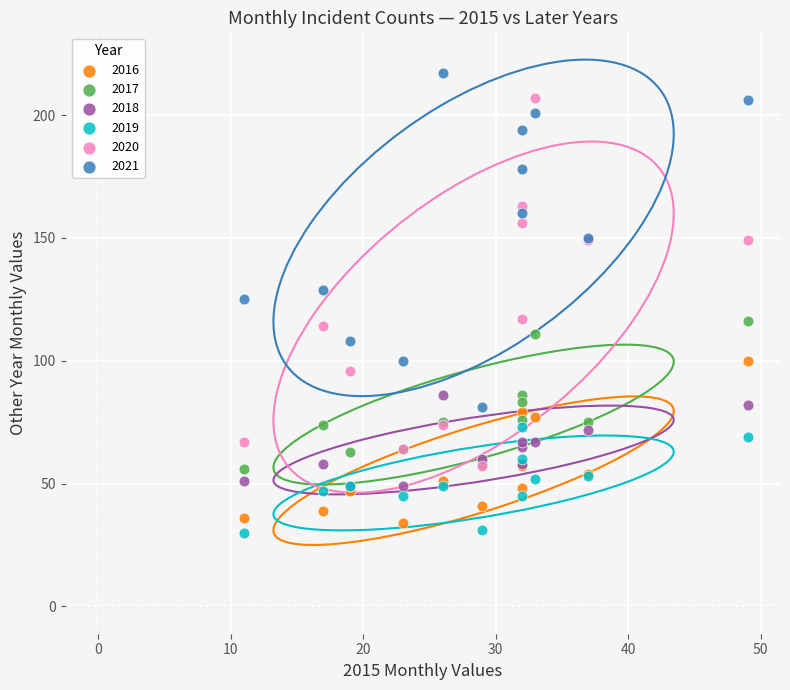

Which series has the largest Y range (max minus min)?

2020